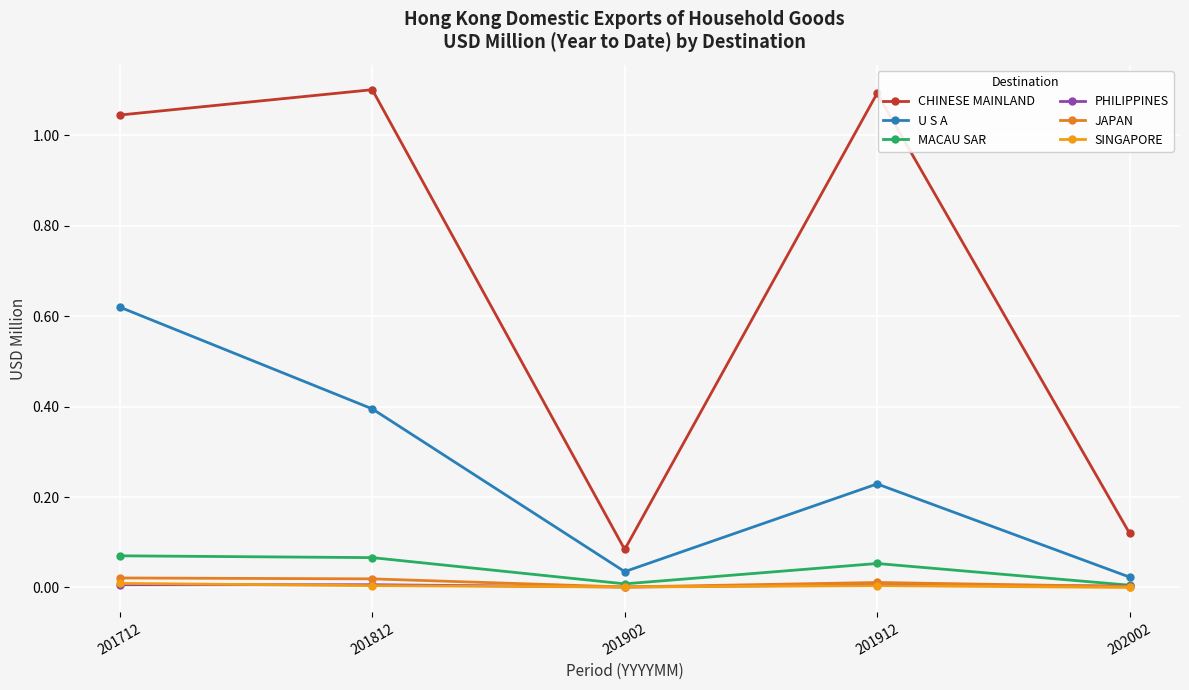

True or false: SINGAPORE and PHILIPPINES intersect in this chart.

True